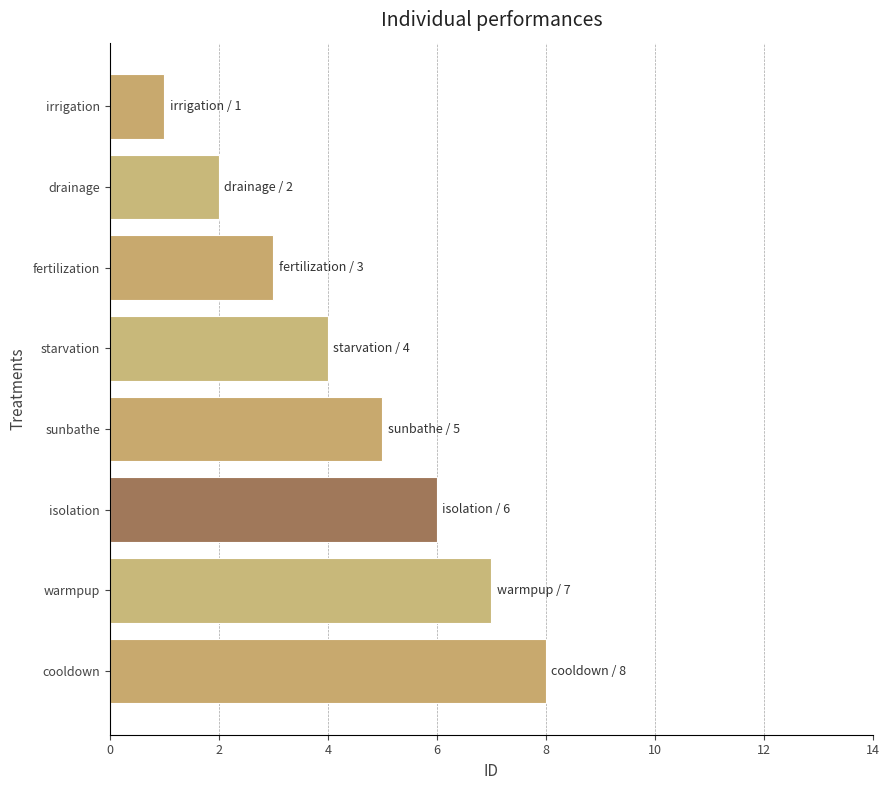

True or false: the data shows 13 at cooldown.

False